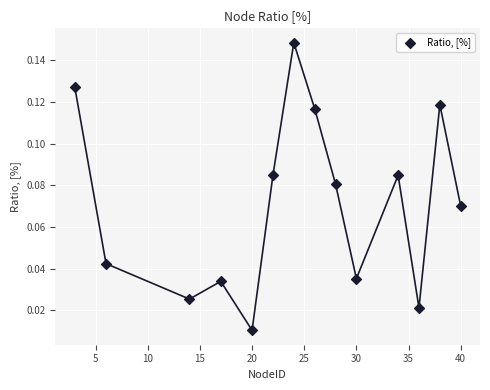

What is the range of X values (max minus min)?

37.0